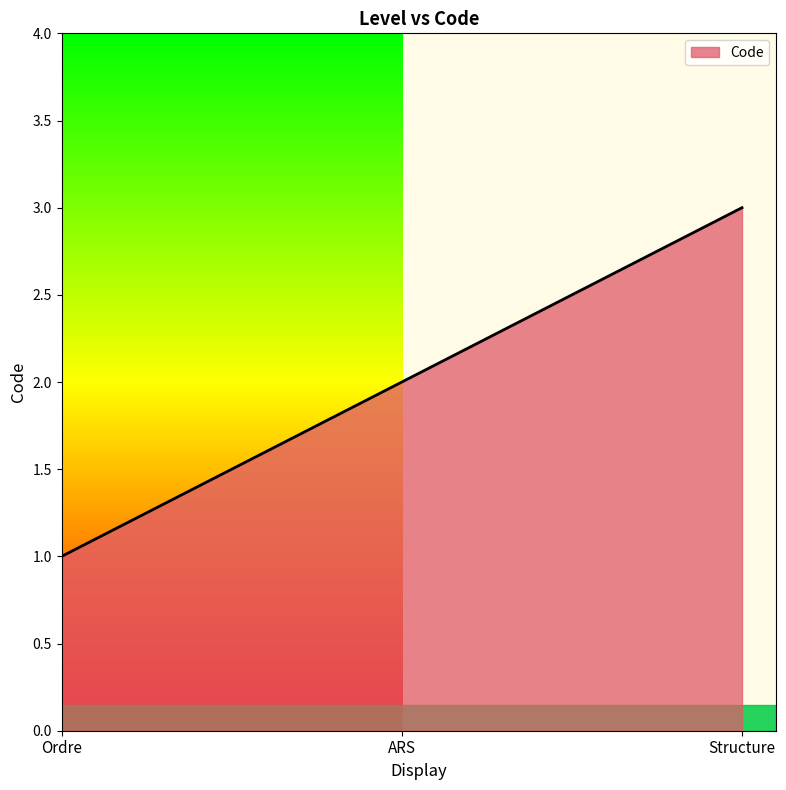

Approximately how many times larger is the value at Ordre compared to Structure?

0.3